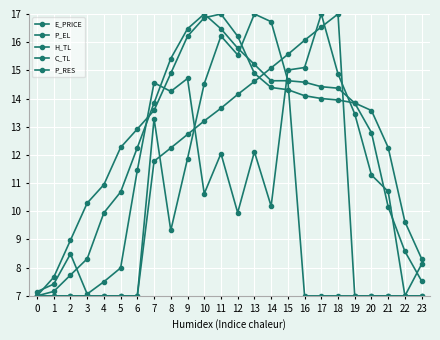

What is the value of the H_TL point at the 15th from the left?

14.6